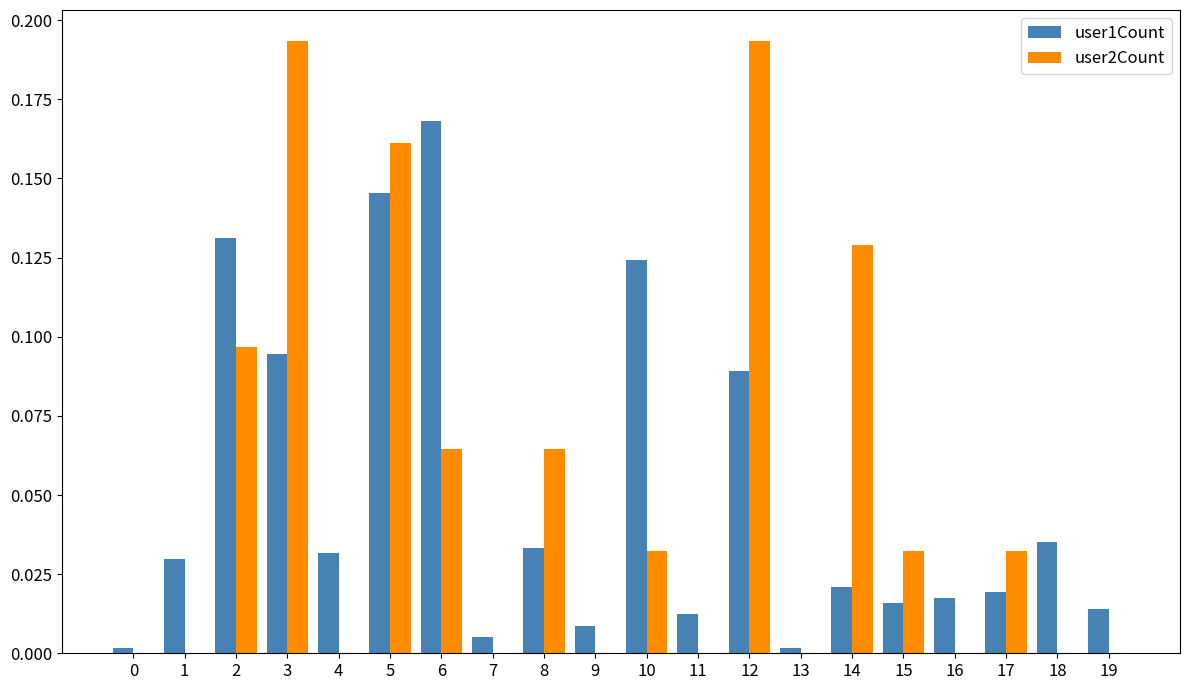

Which series changed the most between 5 and 16?

user2Count